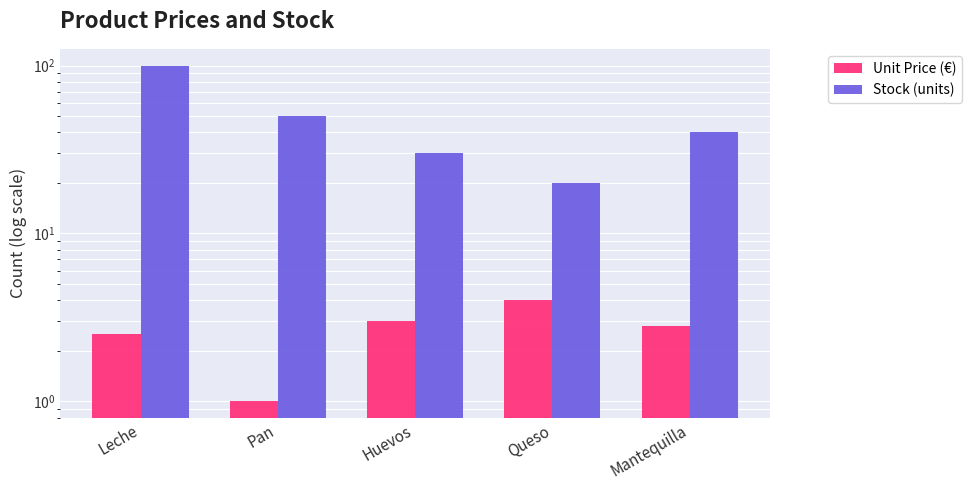

What is the difference between the maximum and minimum values in the Stock (units) series?

80.0